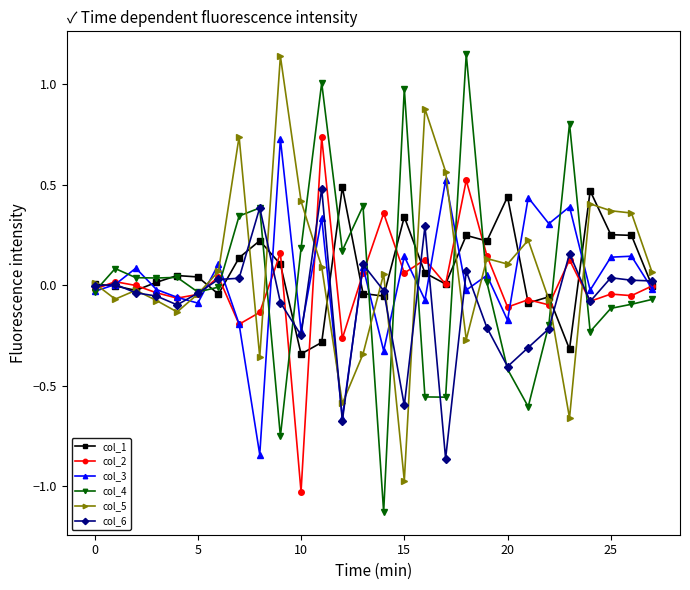

True or false: col_6 has more than 0 points higher than both neighbors.

True